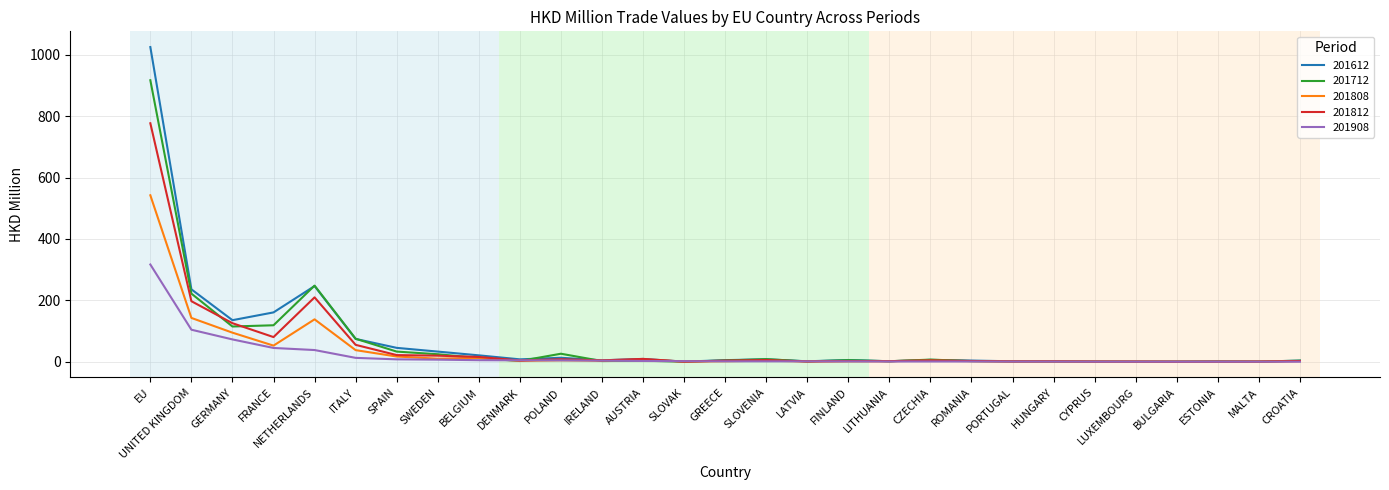

Which category has the highest value in the 201808 series?

EU